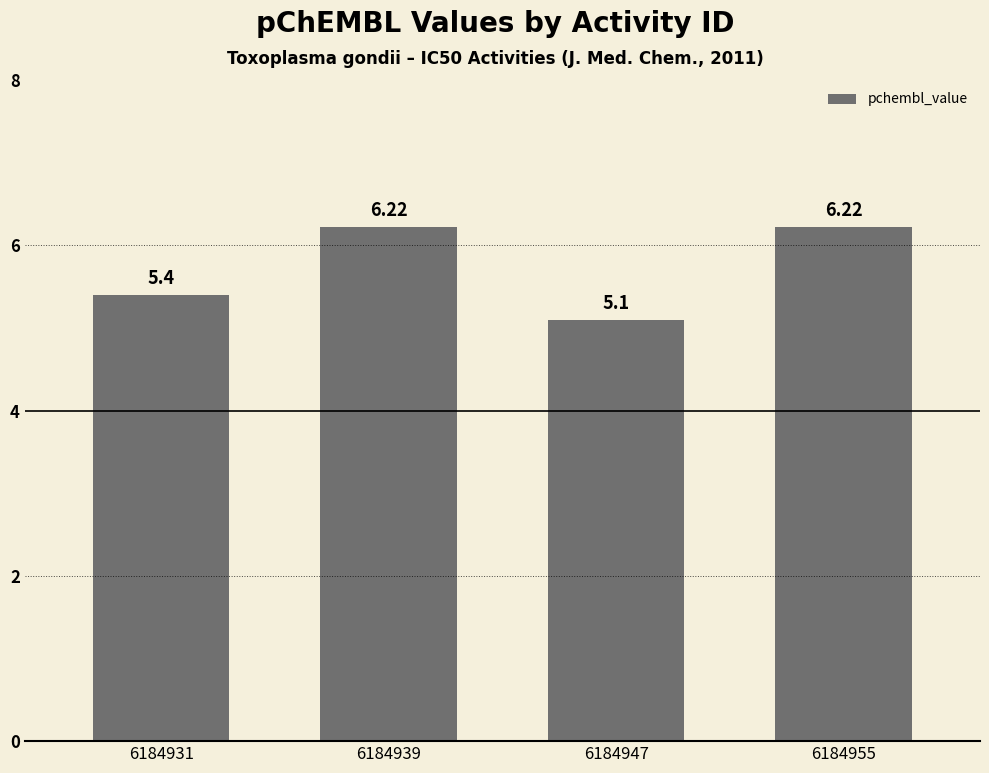

What is the change in value from 6184947 to 6184955?

+1.1